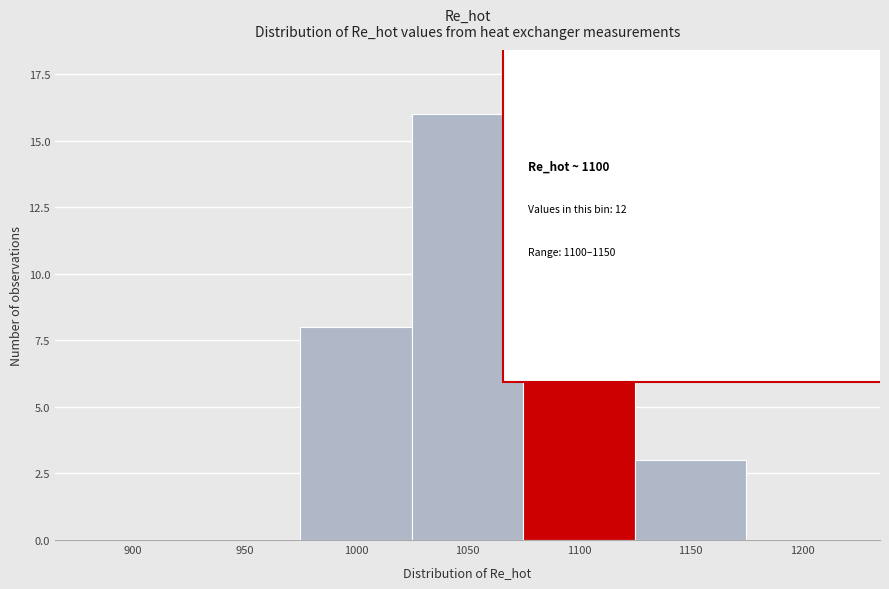

Reading left to right, extract all data points from this chart.

900=0	950=0	1000=8	1050=16	1100=12	1150=3	1200=0